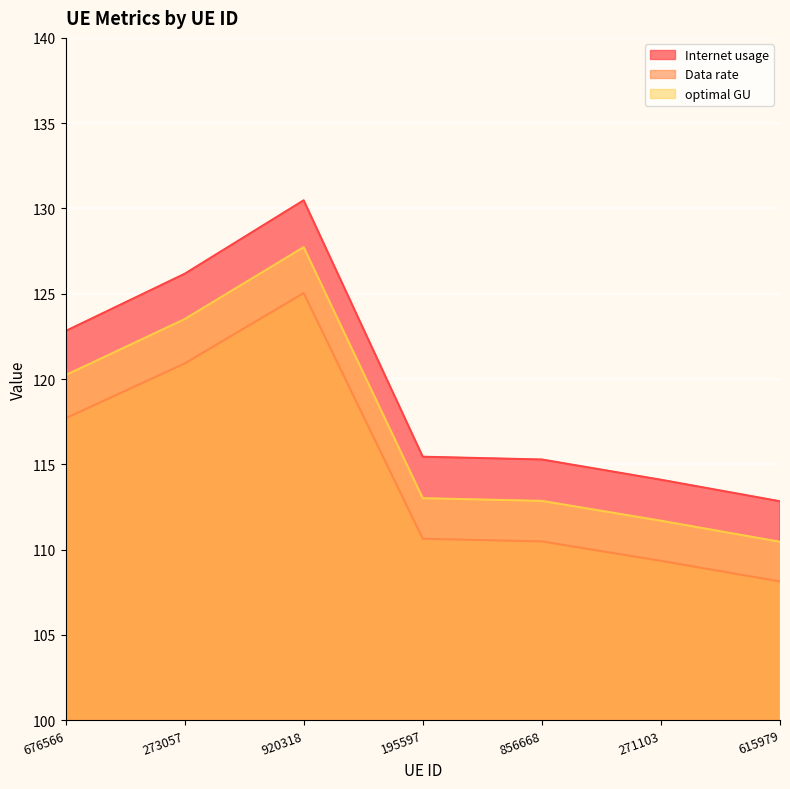

What is the total value across all series at 271103?

335.1